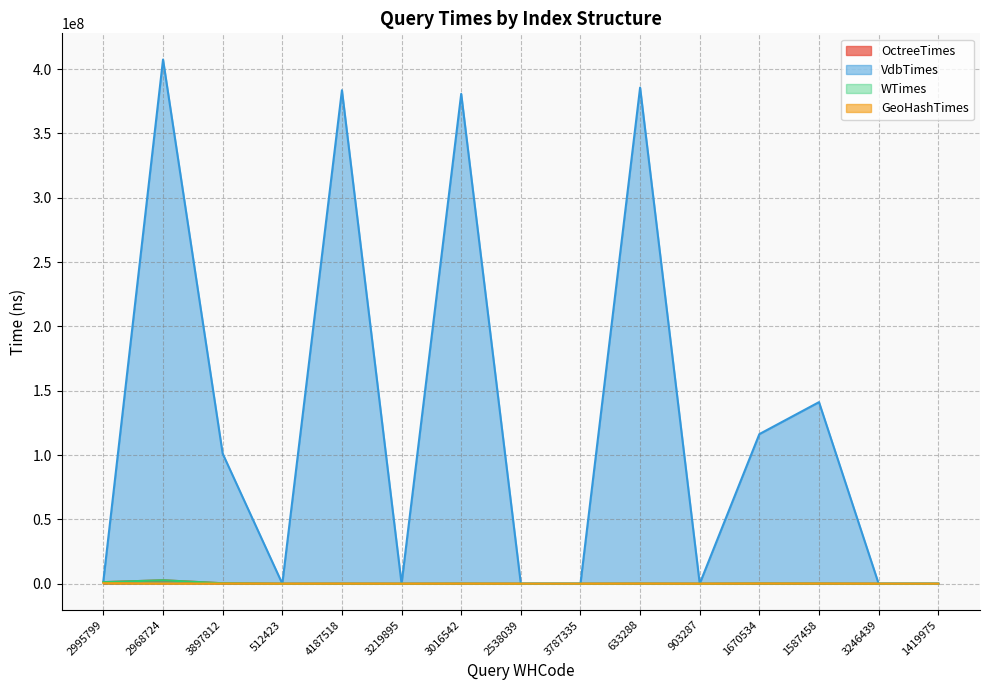

At which category is the sum across all series the highest?

2968724